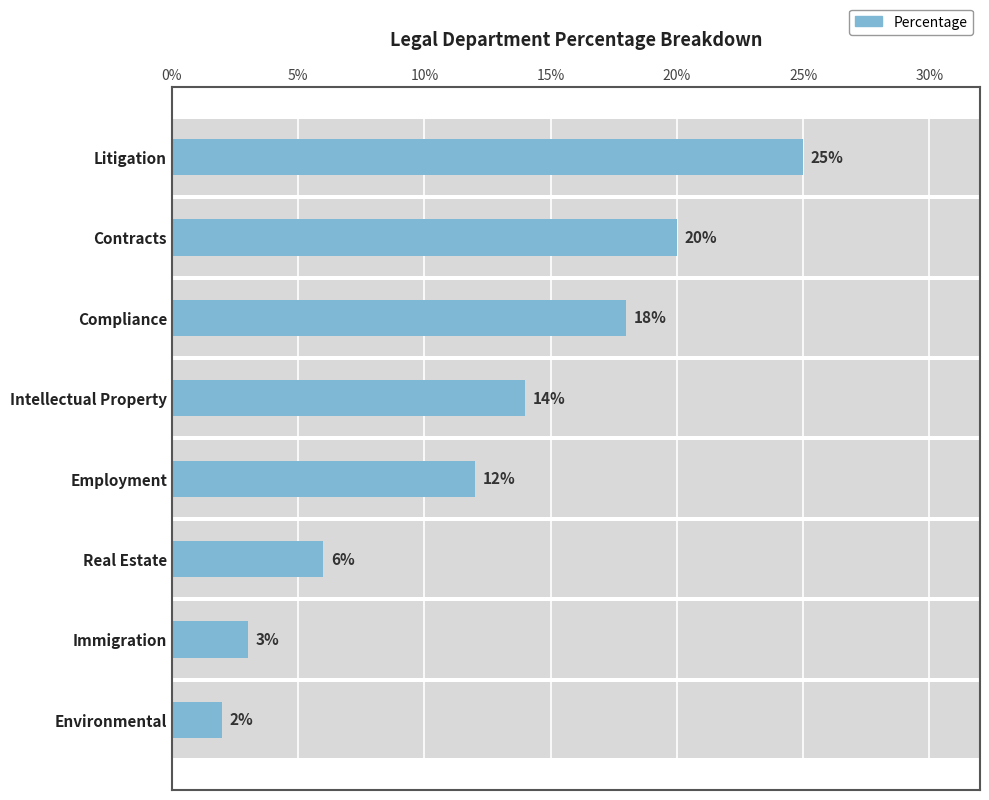

How many distinct data groups are displayed?

1